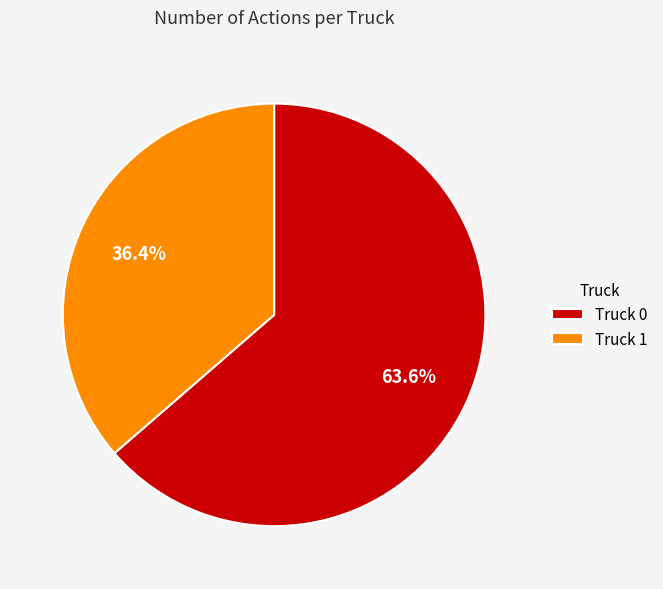

Approximately how many times larger is the value at Truck 1 compared to Truck 0?

0.6